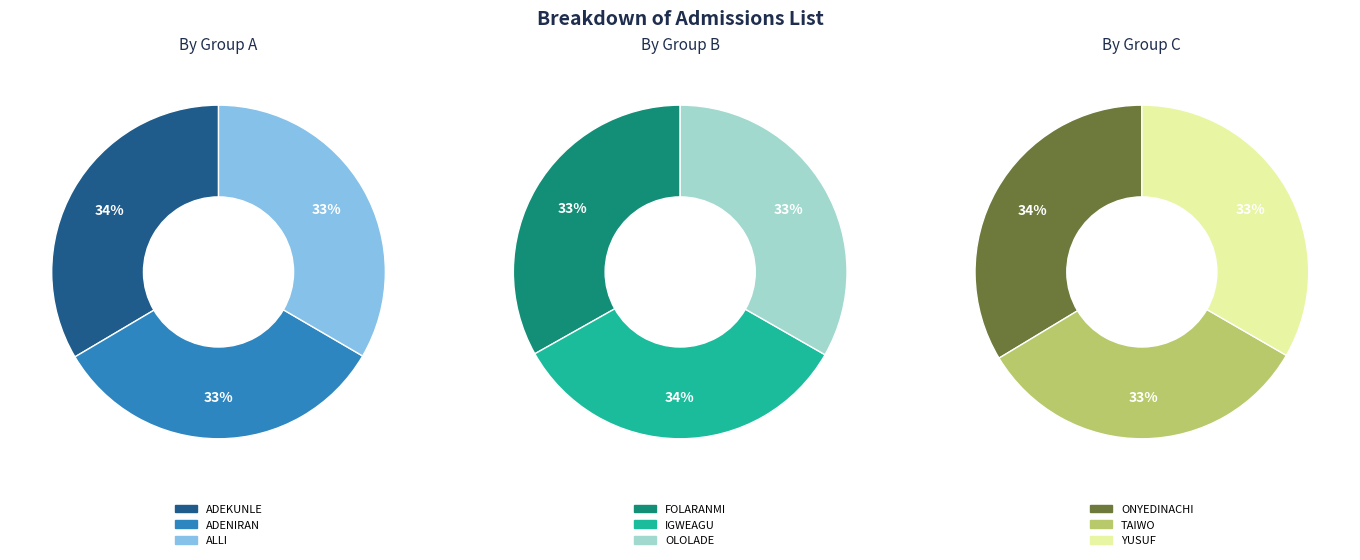

How much of the chart is everything except ADENIRAN?

88.9%